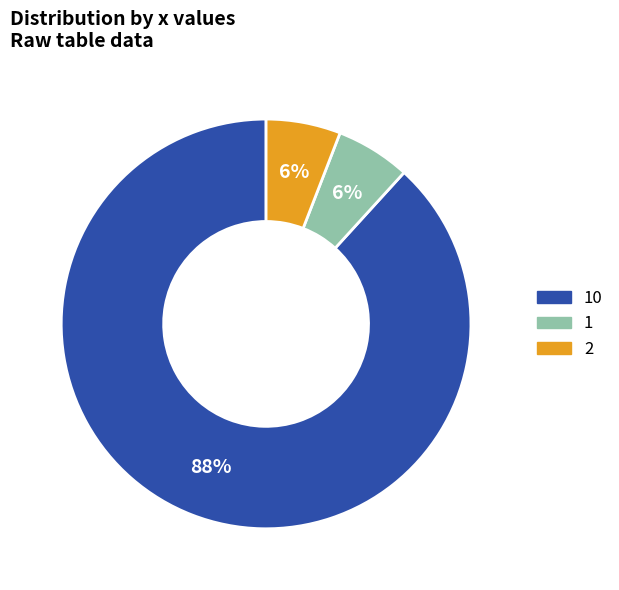

Count the number of slices in the pie.

3